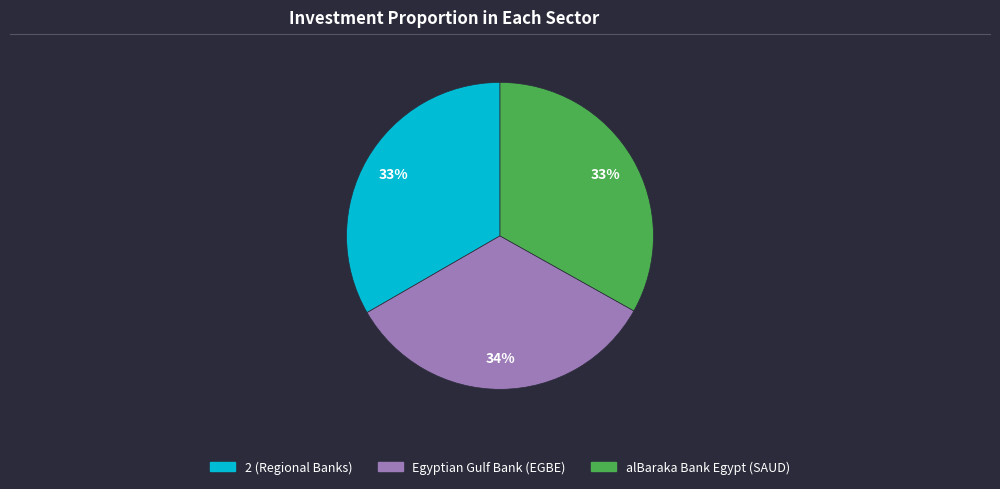

Combined, do 2 (Regional Banks) and alBaraka Bank Egypt (SAUD) account for over 50%?

Yes